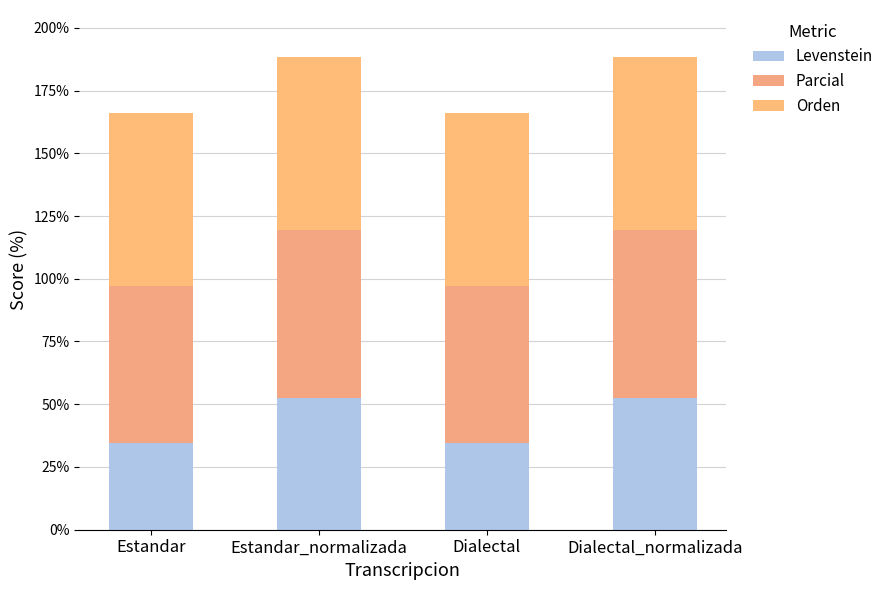

Are the bars grouped side by side (vs. stacked)?

No